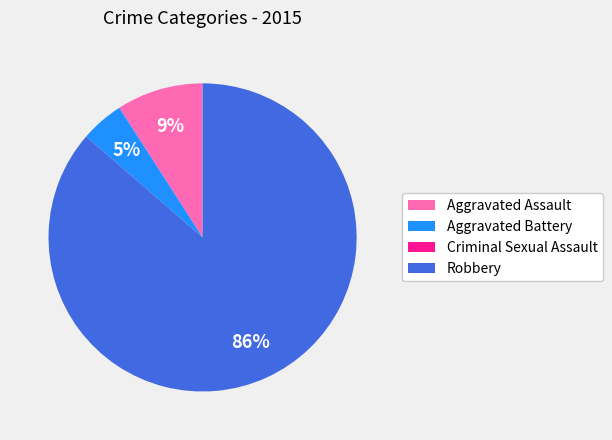

What percentage is the Robbery slice, to the nearest percent?

86%